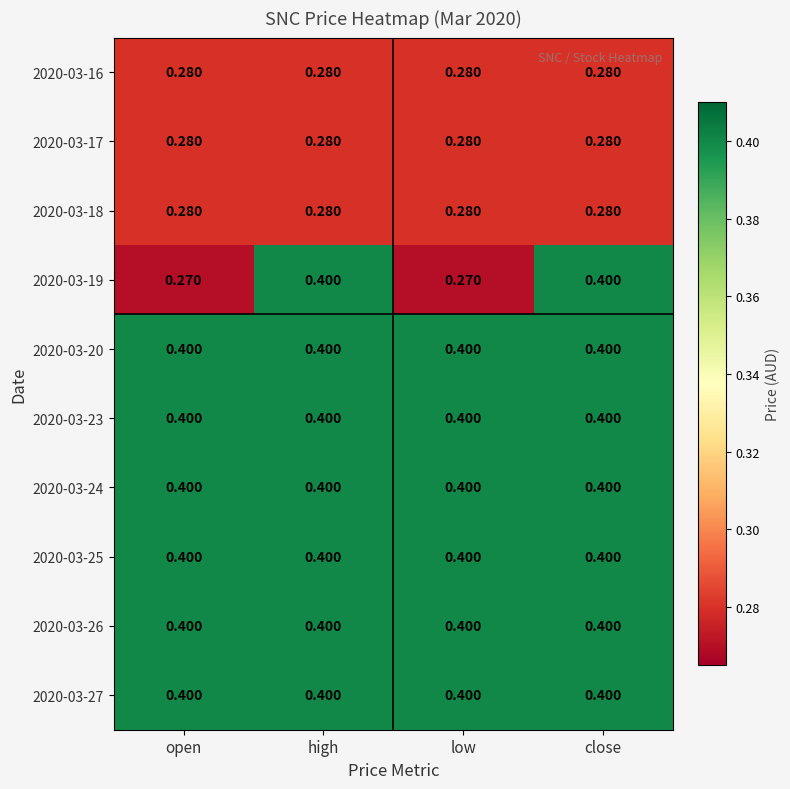

What is the spread (max minus min) of values at close?

0.1